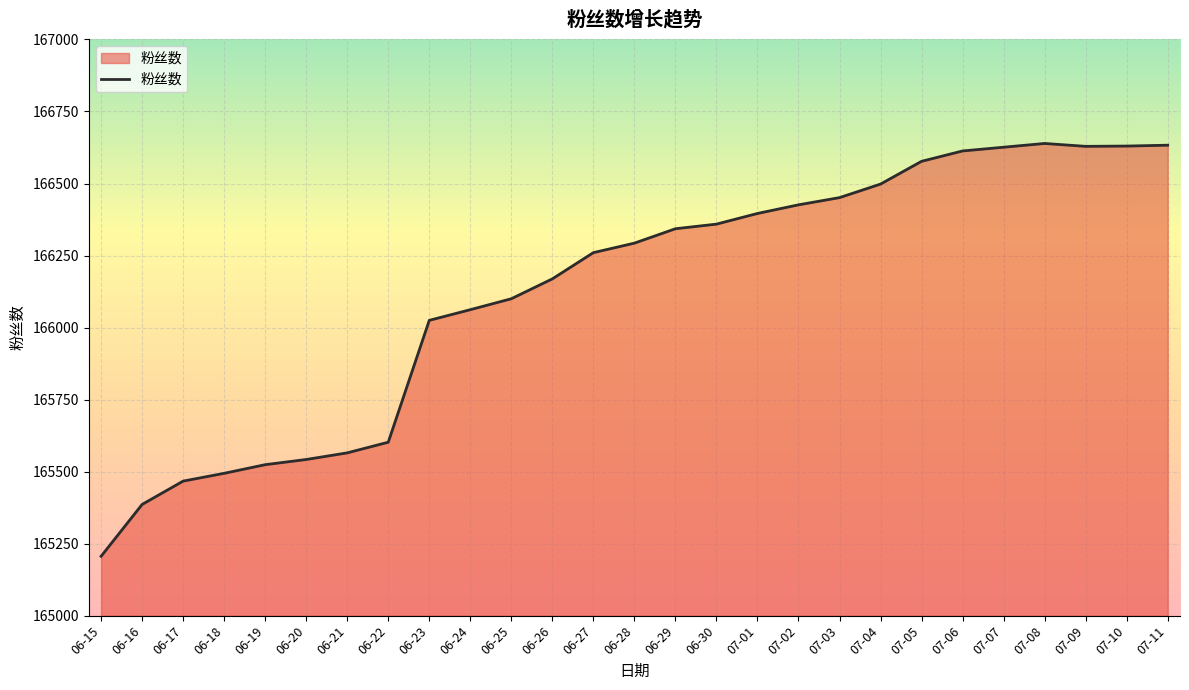

What is the difference between the maximum and minimum values?

1433